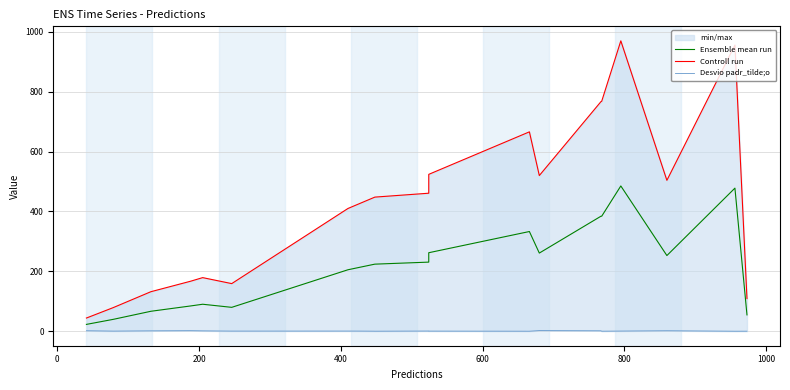

How many data points in Controll run are above 448?

9